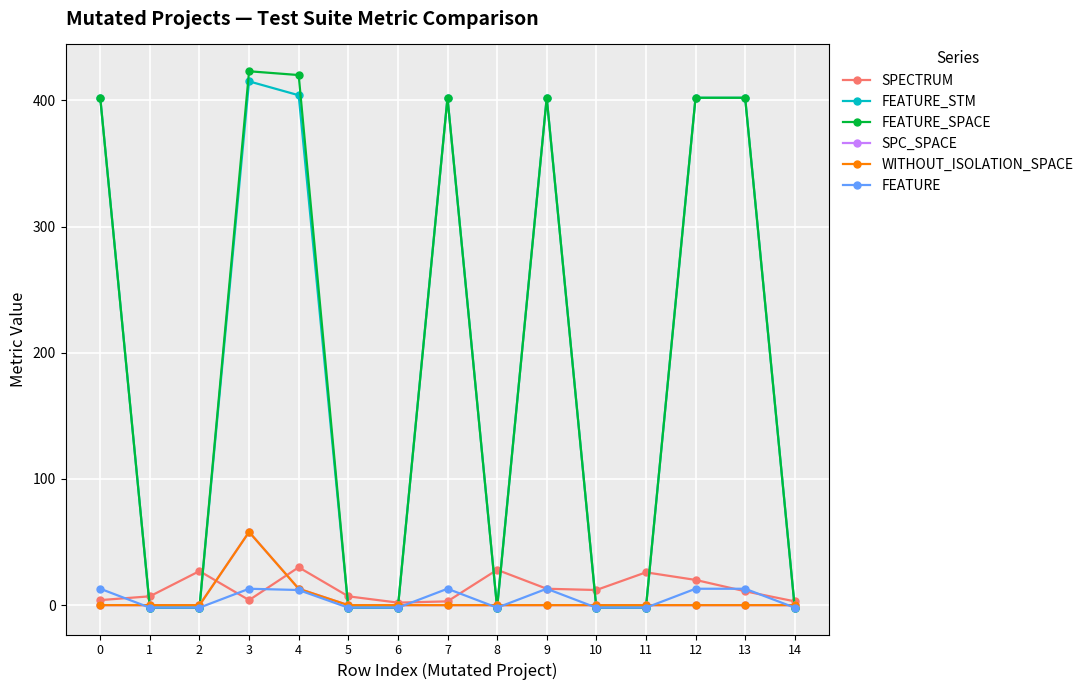

Which series has the largest range (max minus min)?

FEATURE_SPACE